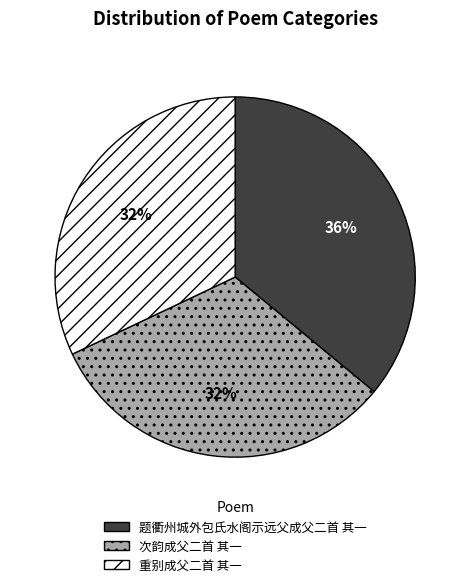

Does 次韵成父二首 其一 account for over 50% of the chart?

No